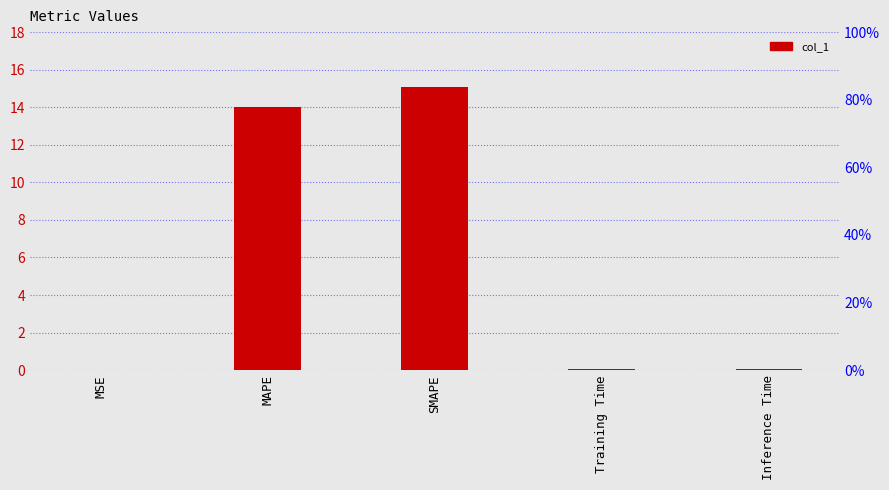

Read the value at MAPE.

14.0